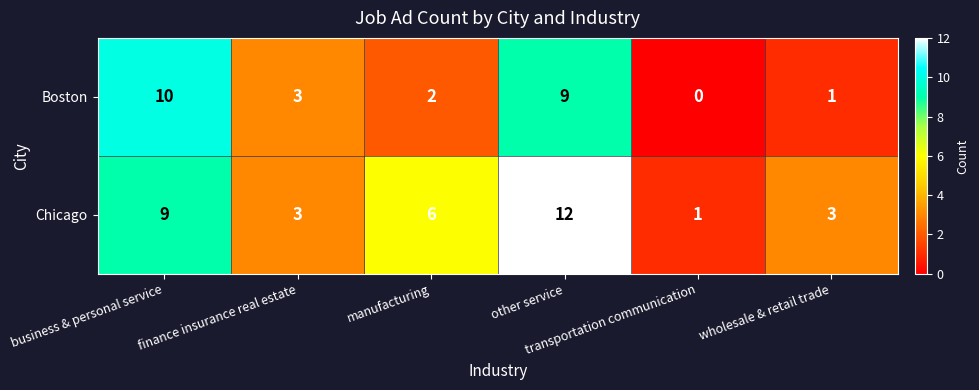

What is the difference between the highest and lowest values at business & personal service?

1